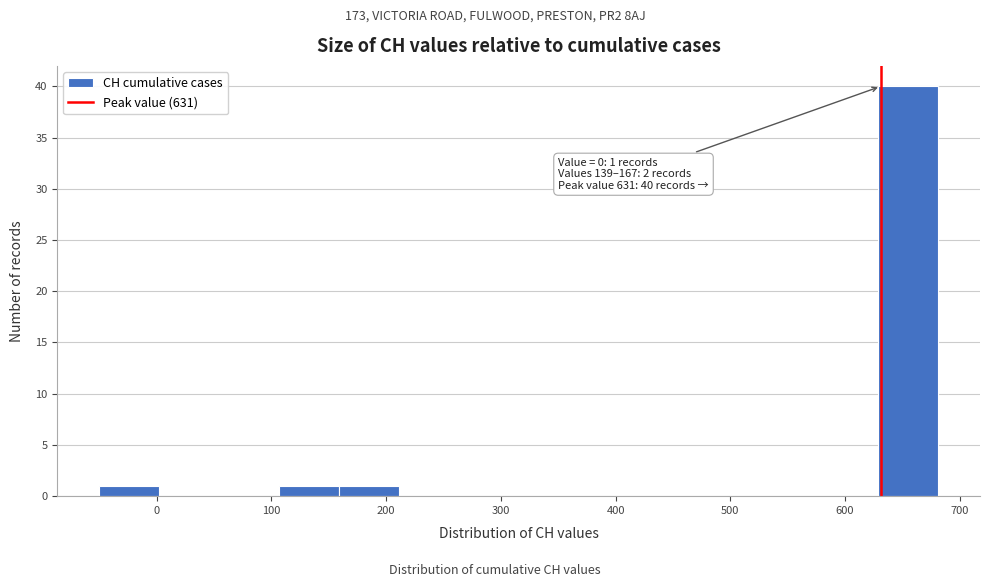

Over which range of the x-axis is the bar tallest?

630 to 680